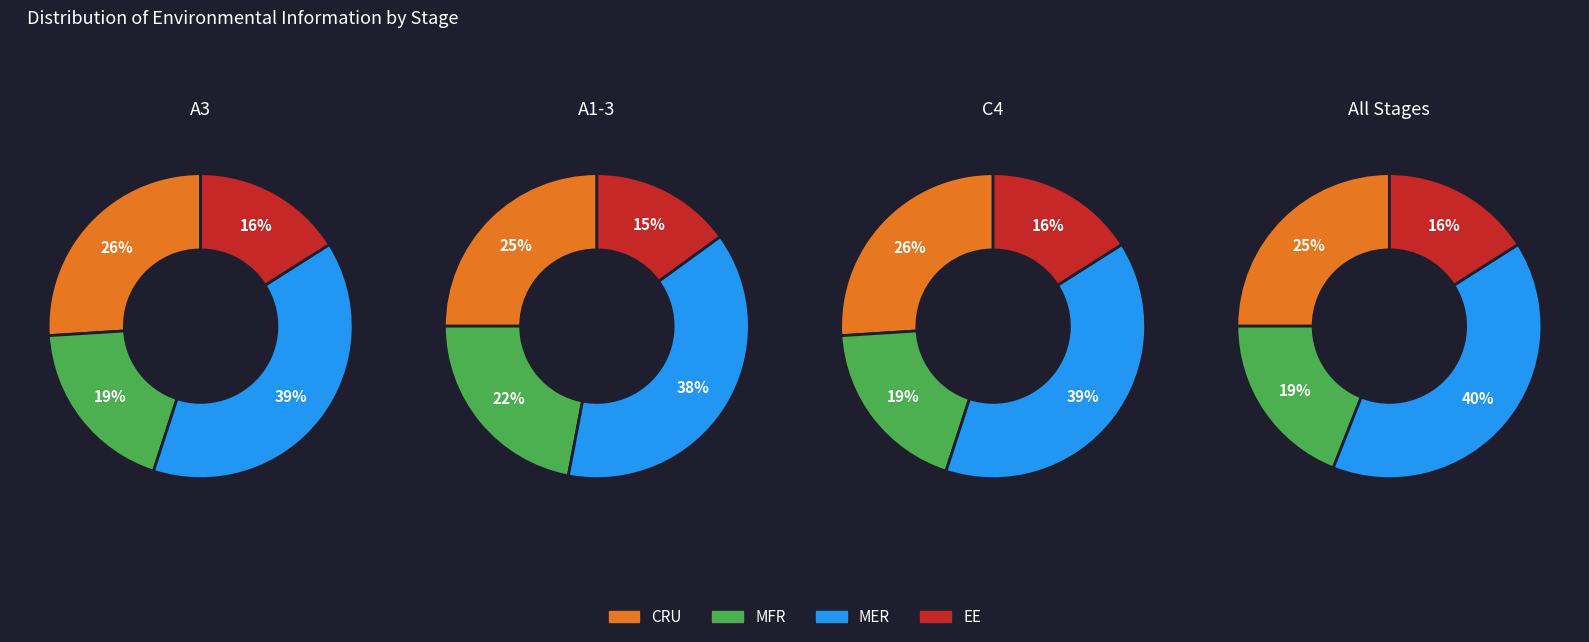

Between 2 and 5, which series saw the biggest shift?

MFR